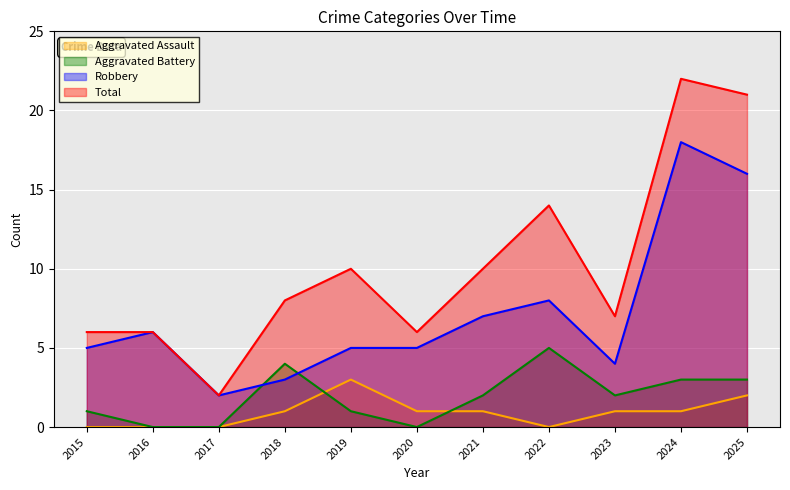

At which category does Aggravated Assault reach its first local peak?

2019